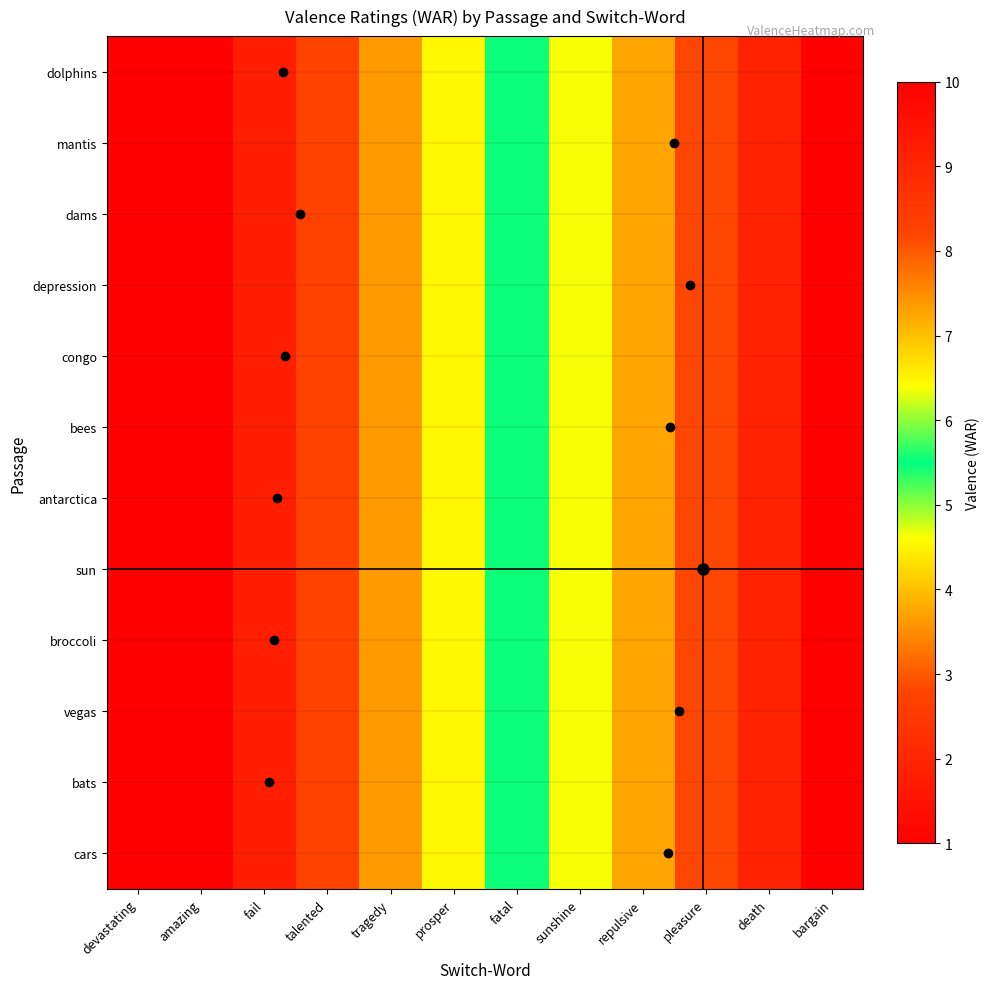

At which category is the sum across all series the highest?

bargain